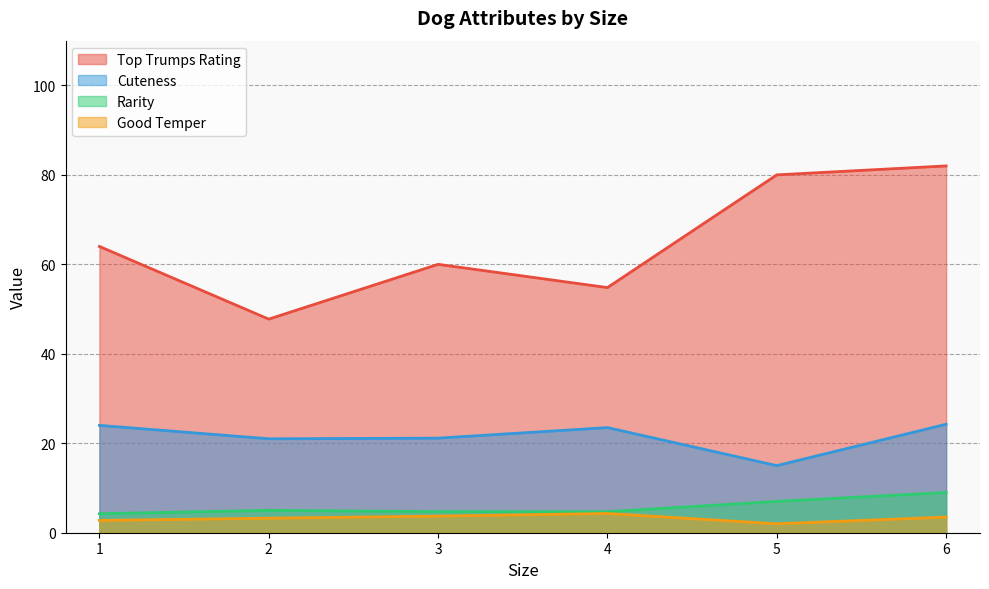

True or false: Top Trumps Rating and Good Temper intersect in this chart.

False